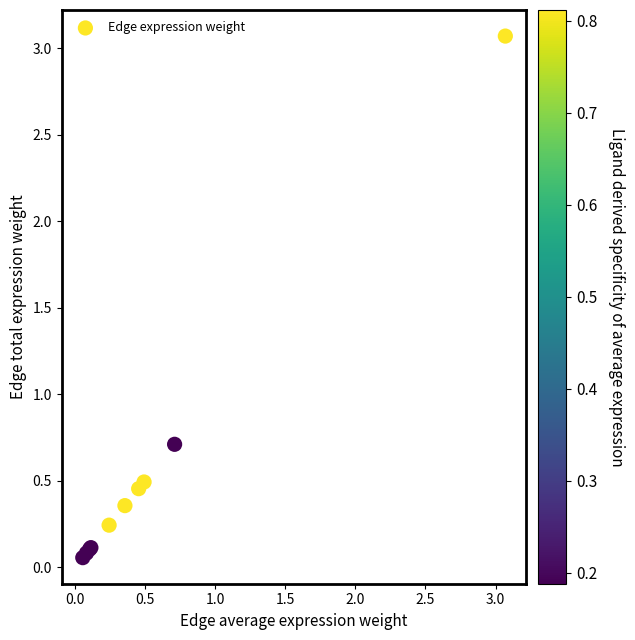

What Y value in the scatter plot is closest to 1?

0.7